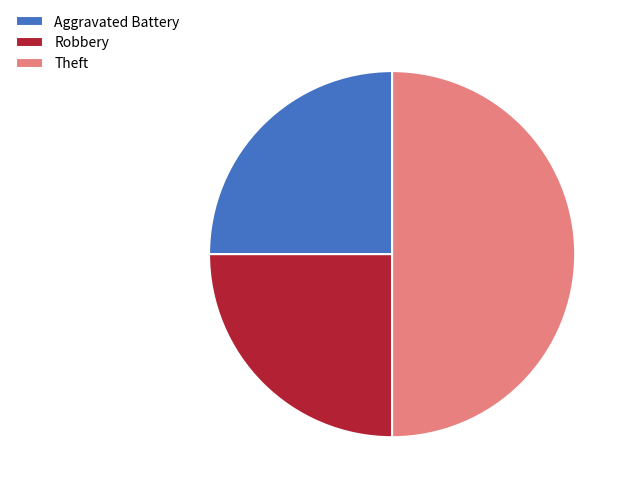

What is the largest slice in the pie chart?

Theft